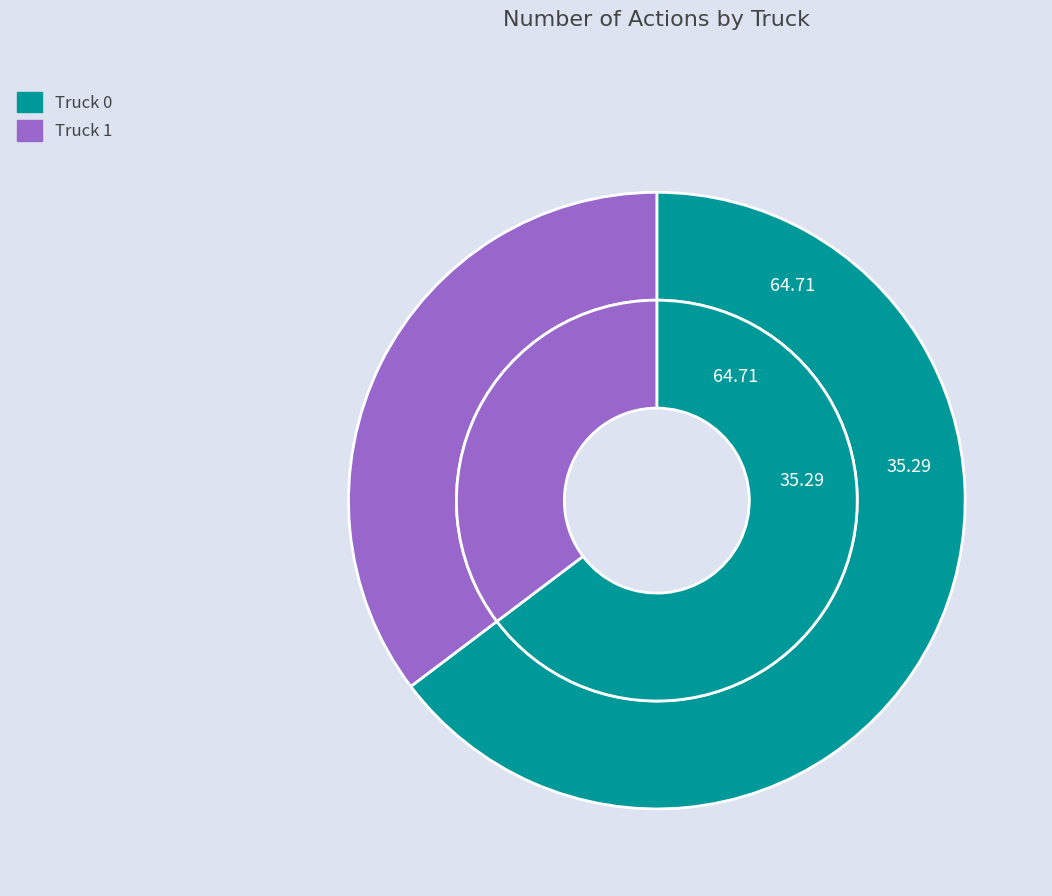

Which slice is the smallest?

Truck 1